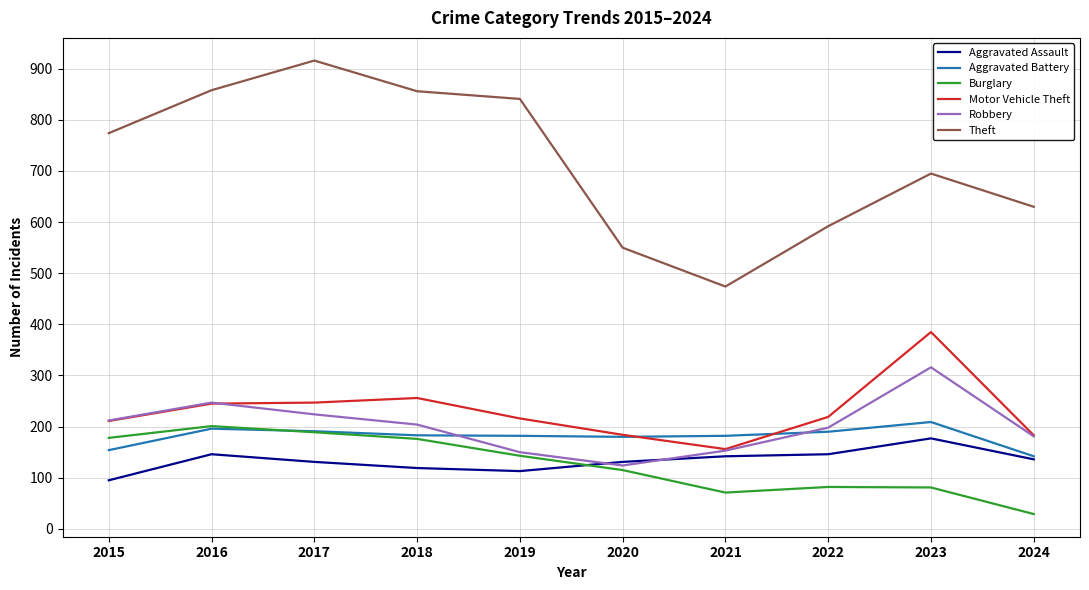

At how many categories does at least one series exceed 385?

10